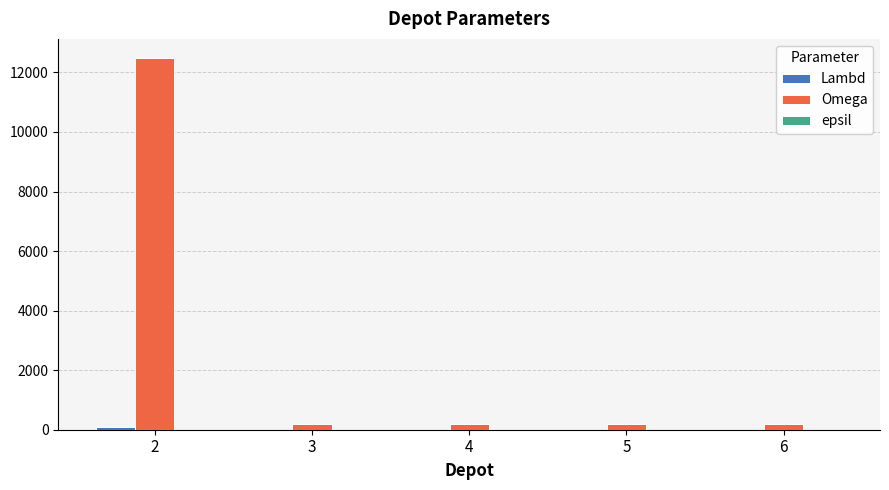

The value of Omega at 2 is 5221. True or false?

False